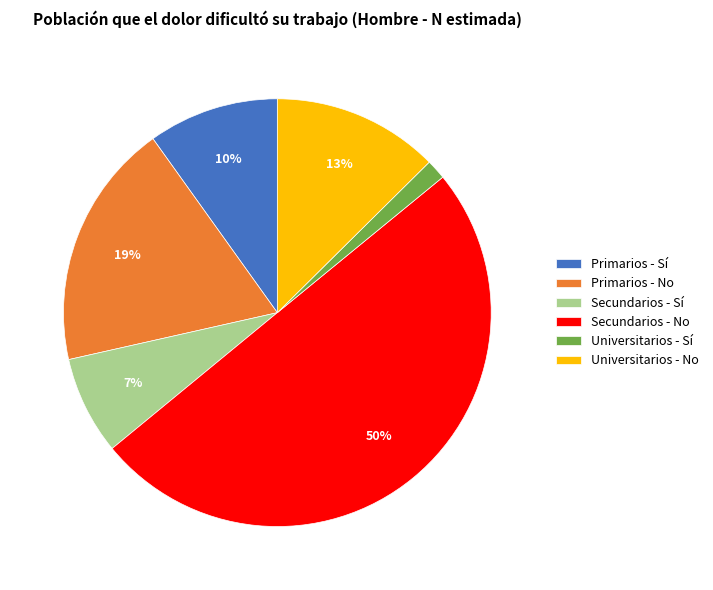

How many slices are in this pie chart?

6